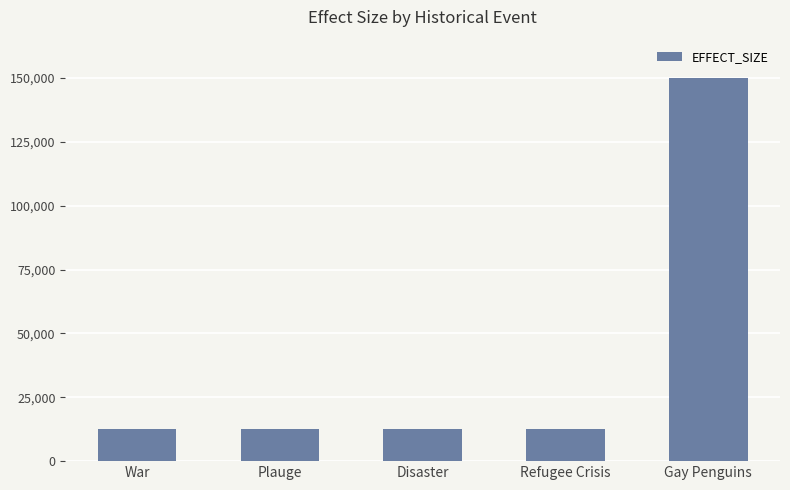

Reading right to left, extract all data points from this chart.

Gay Penguins=150000	Refugee Crisis=12500	Disaster=12500	Plauge=12500	War=12500